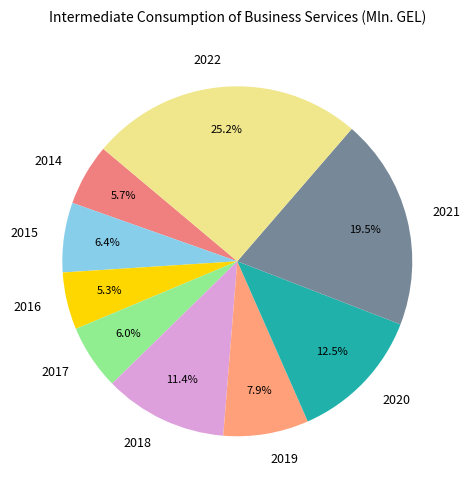

Which category has the biggest portion of the pie?

2022